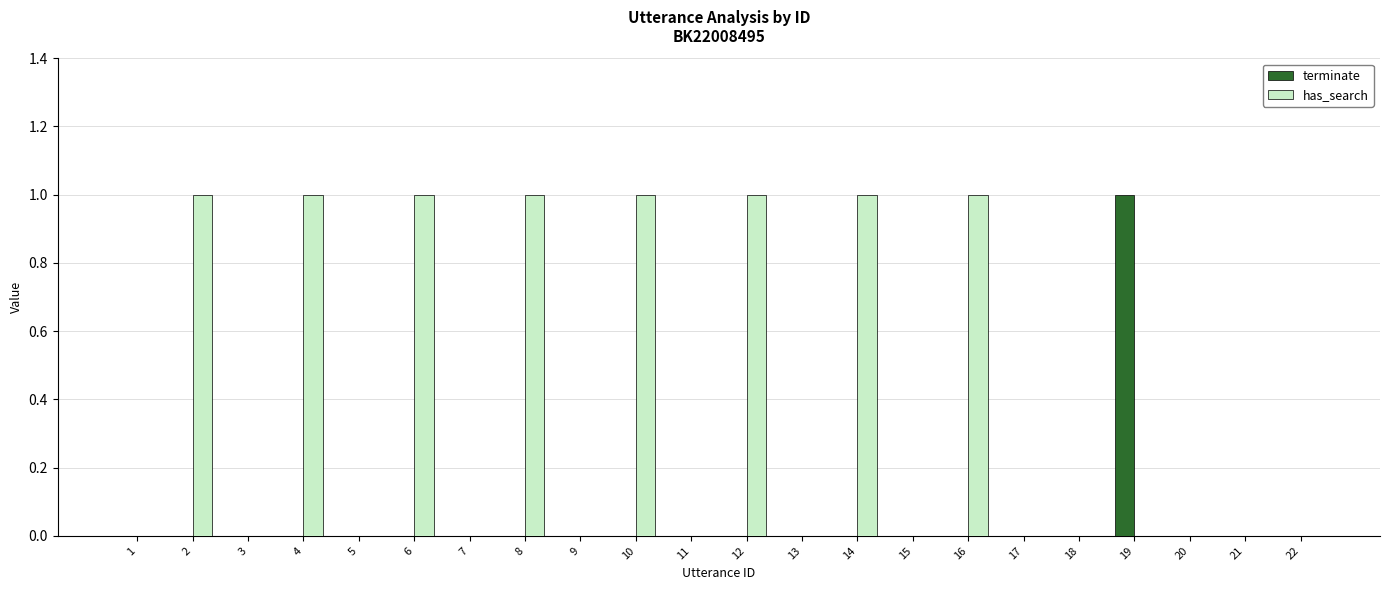

True or false: terminate has a value of 0 at 15.

True